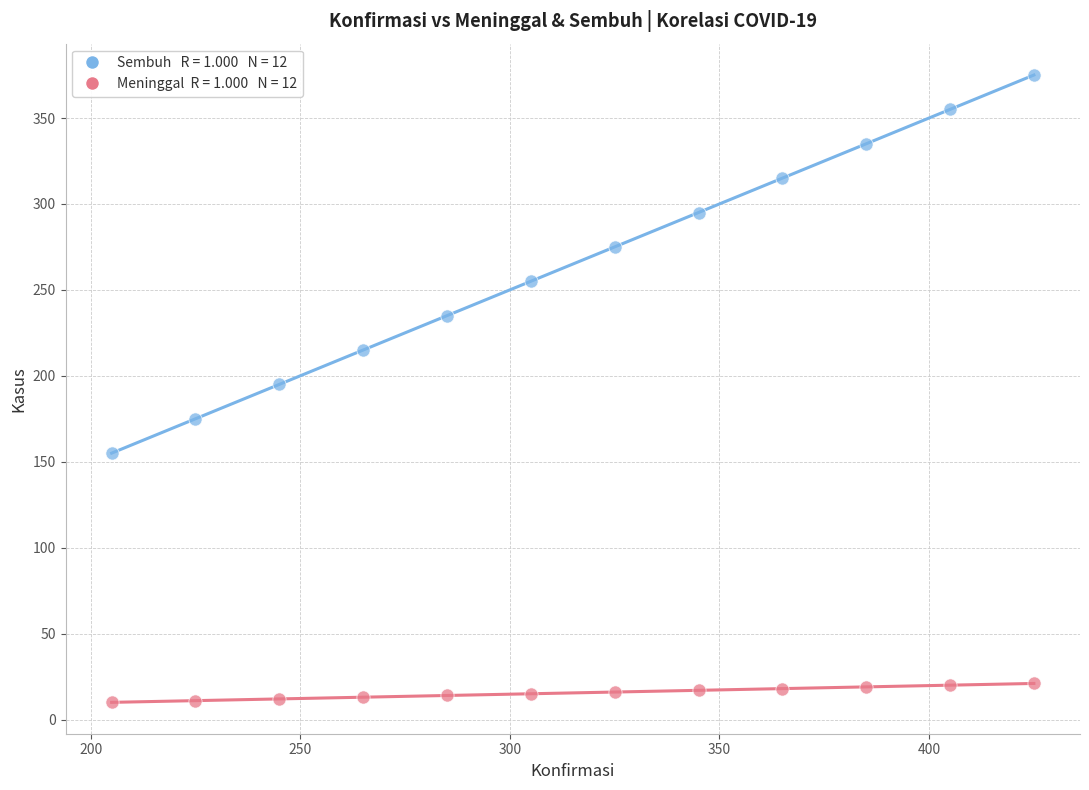

Across all data points, what is the range of Y values (max minus min)?

365